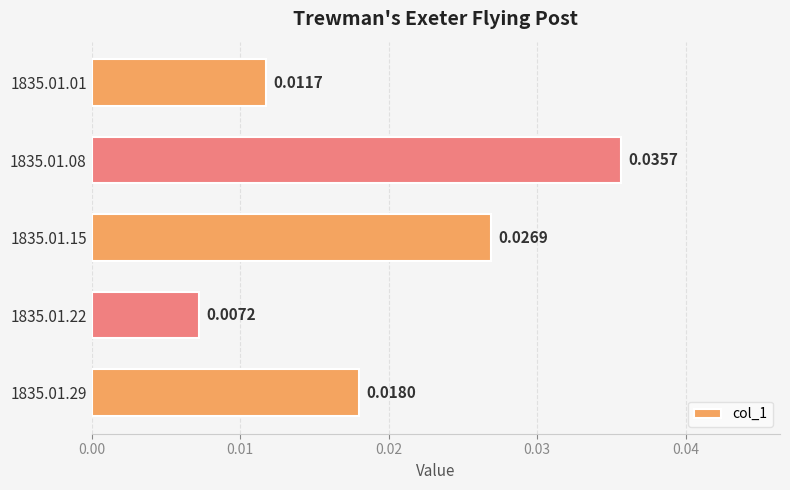

List the labels in order of value, largest first.

1835.01.08, 1835.01.15, 1835.01.29, 1835.01.01, 1835.01.22